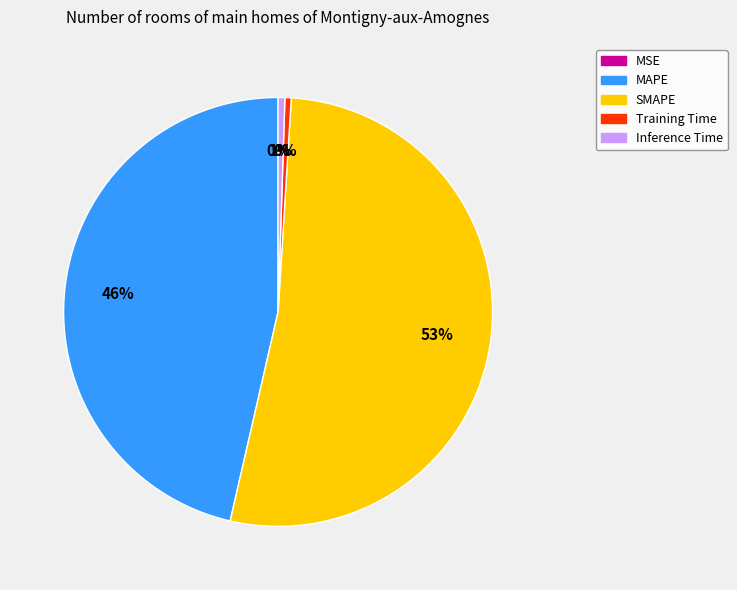

True or false: Training Time accounts for 15% of the total.

False